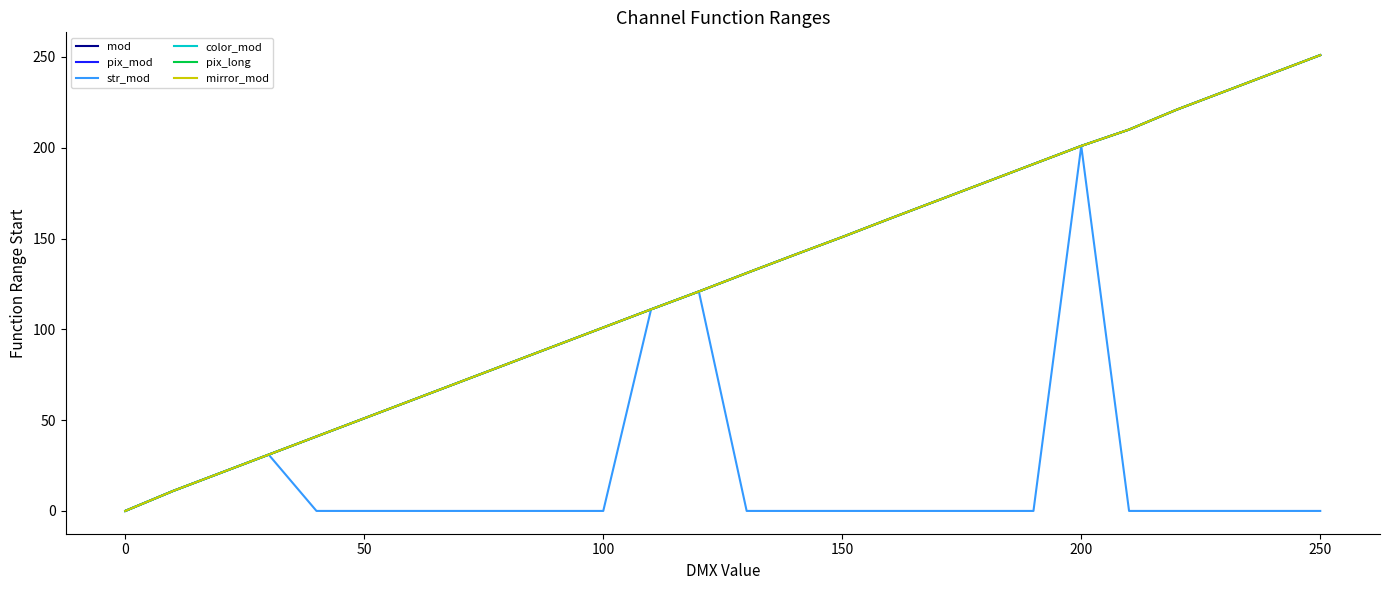

Does the chart display data point markers on the line(s)?

No